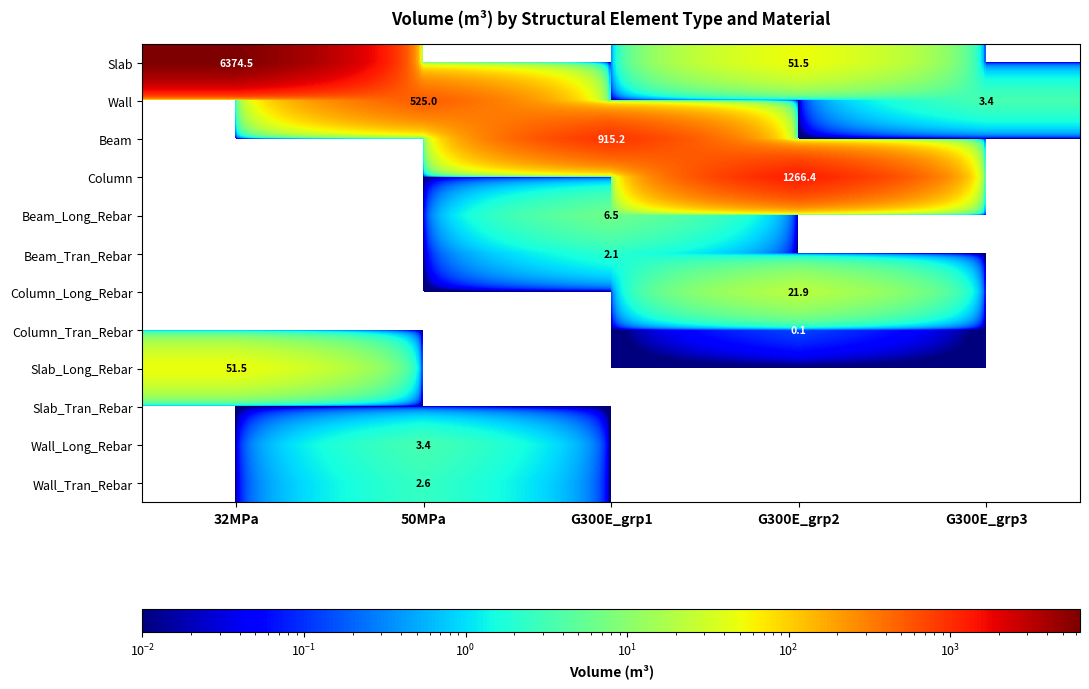

What is the sum of the Wall values at 50MPa and G300E_grp3?

528.4